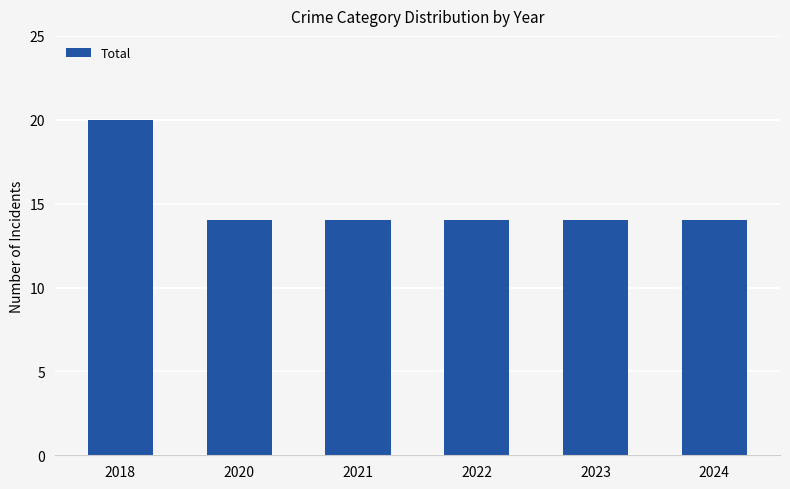

Is it true that the value at 2018 is 33?

False